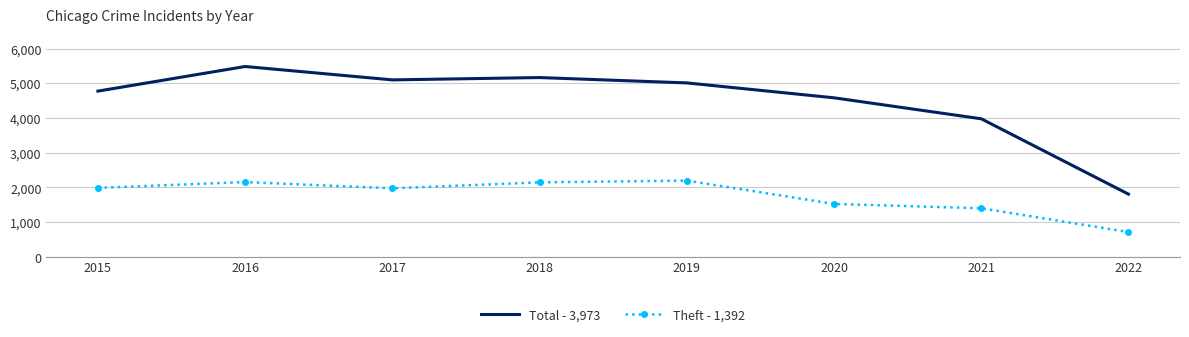

What is the total value across all series at 2020?

6096